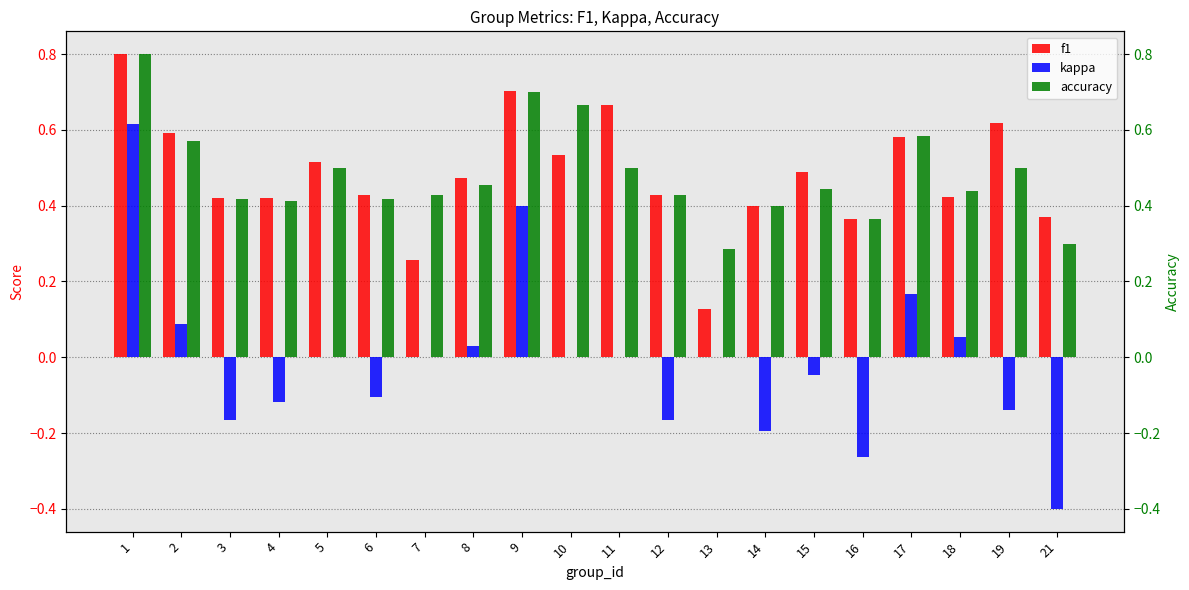

Where is accuracy nearest to the value 0?

13